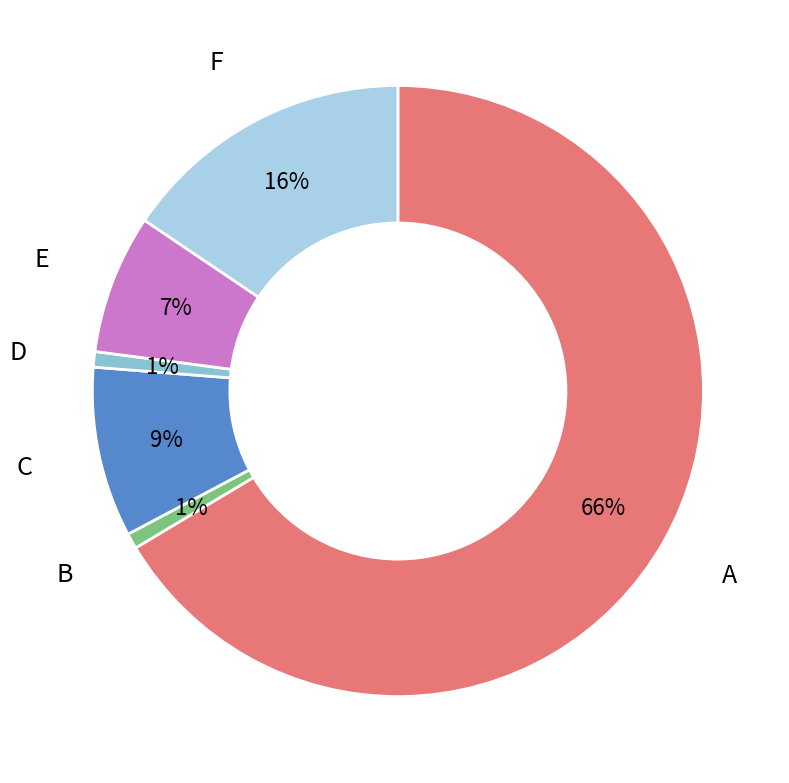

How many segments does this pie chart have?

6